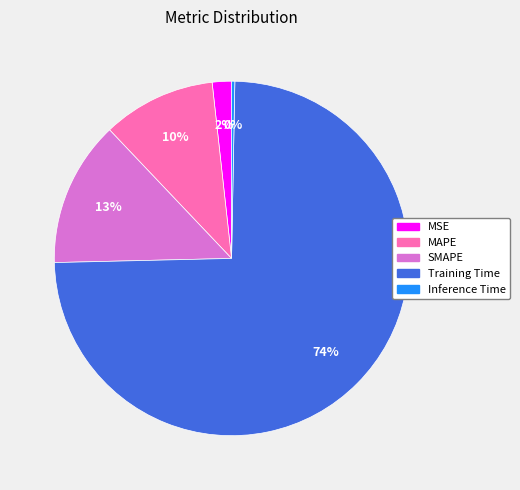

Between Inference Time and Training Time, which is larger?

Training Time